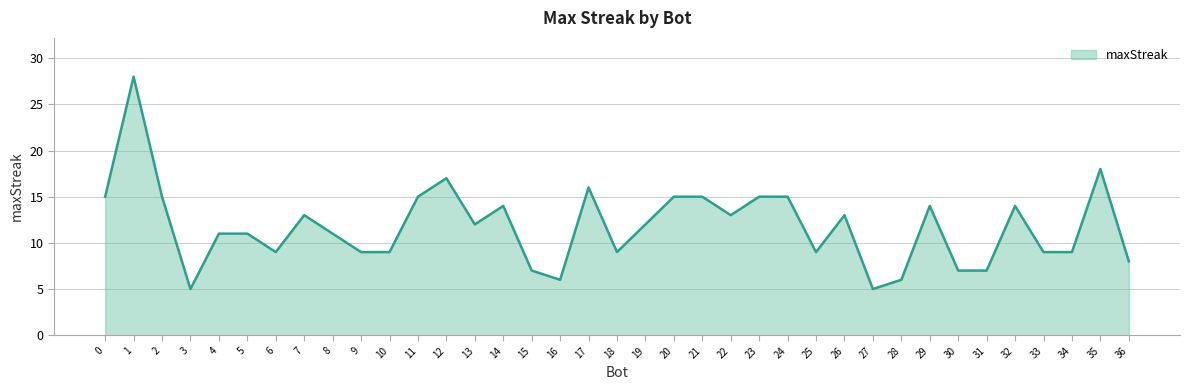

The value at 8 is 4. True or false?

False